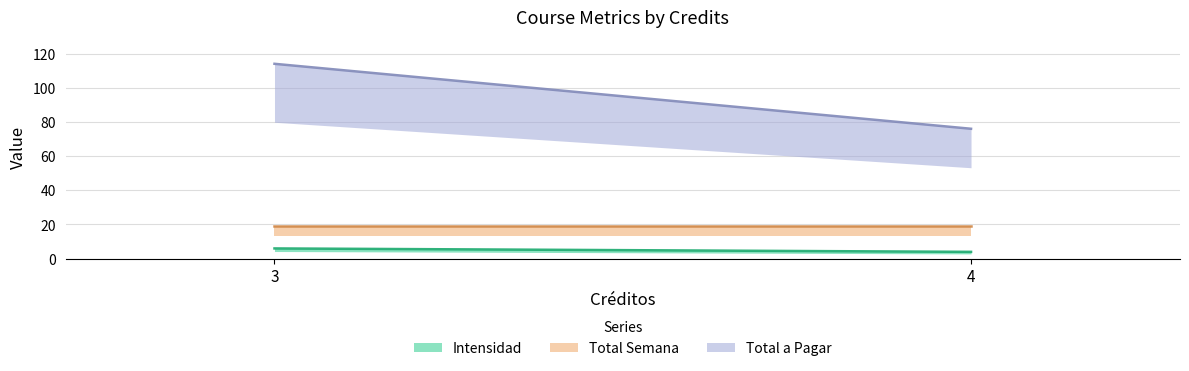

Which series has the largest range (max minus min)?

Total a Pagar